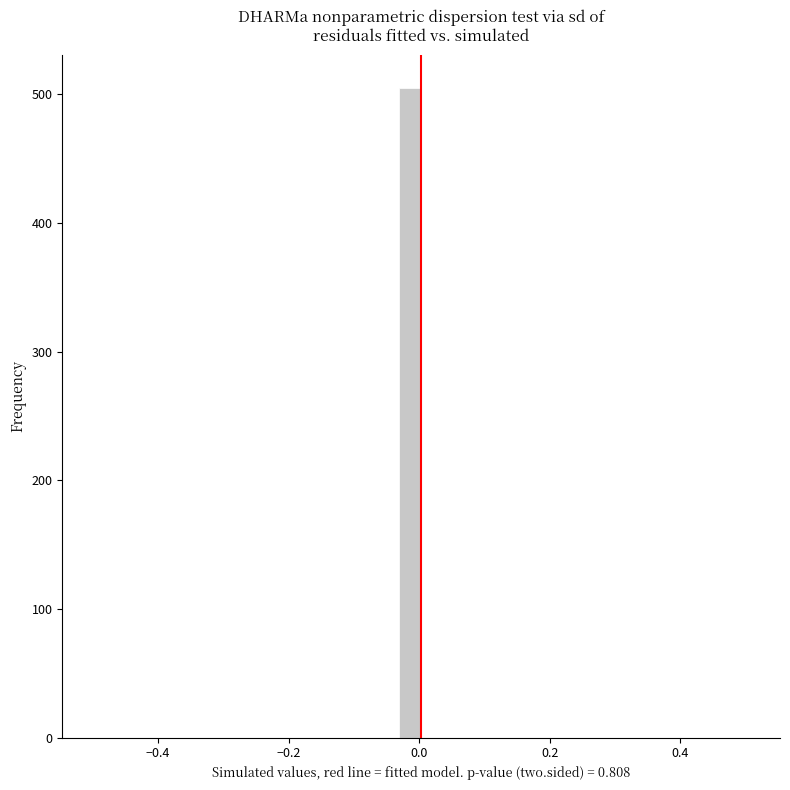

Around what value on the x-axis is the tallest bar? Give the approximate position of its centre, as read against the axis.

-0.02